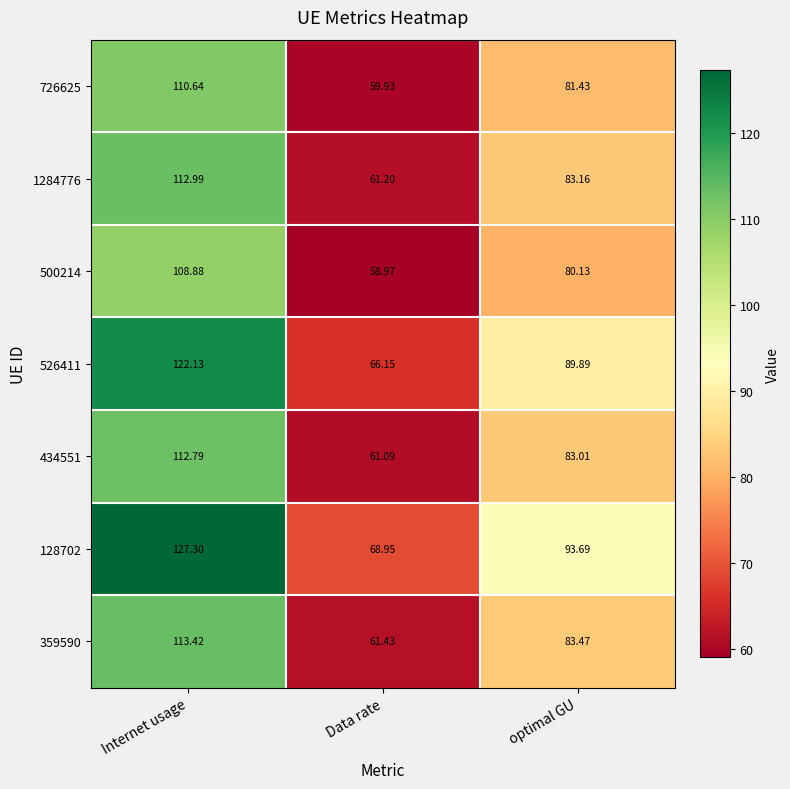

Where does the 359590 series first go above 83?

Internet usage